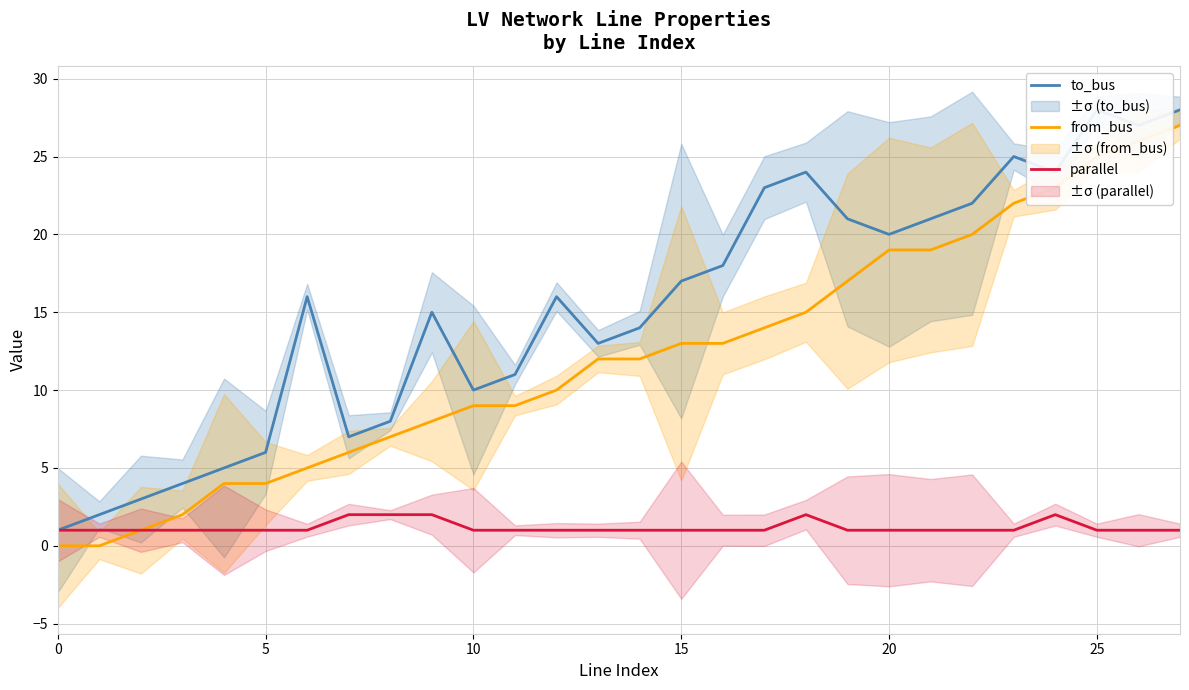

The parallel series shows 1 at 0. True or false?

True